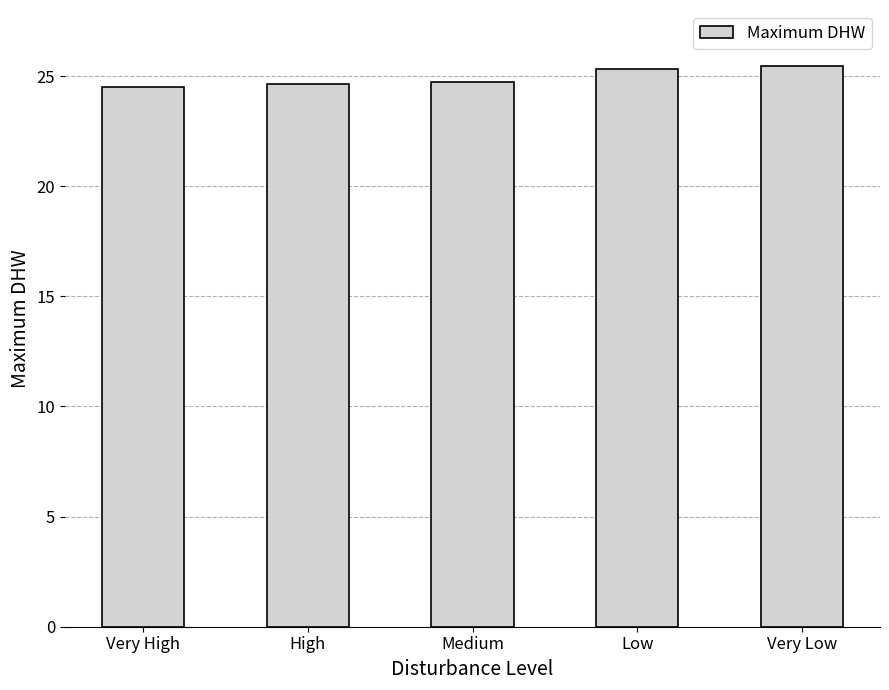

What is the change in value from Low to Very Low?

+0.1